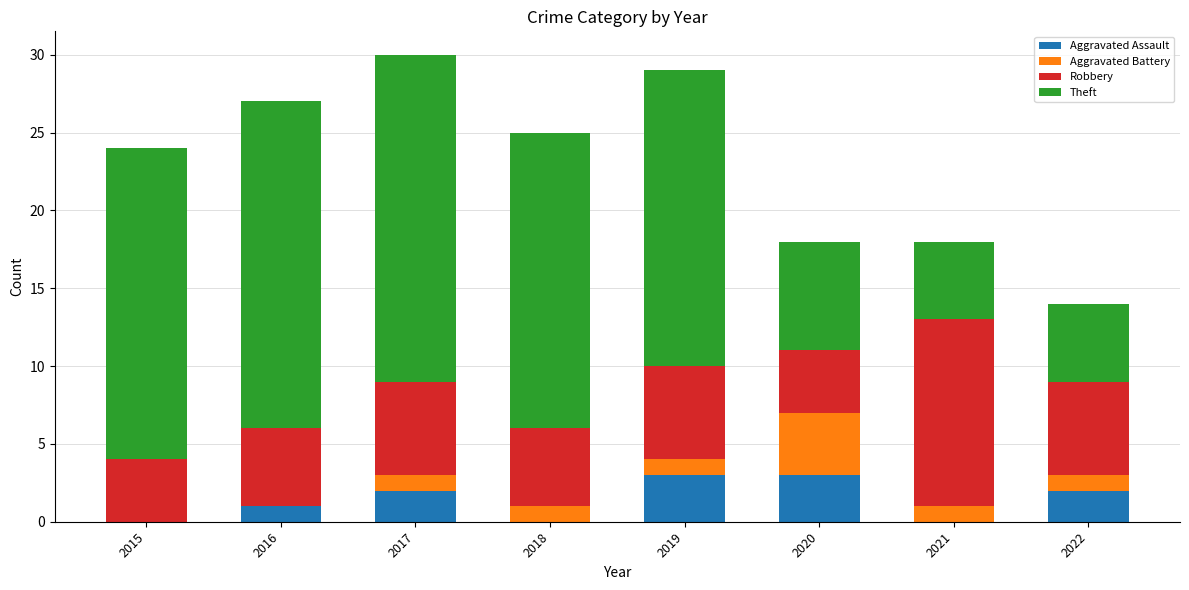

What is the sum of all Aggravated Assault values?

11